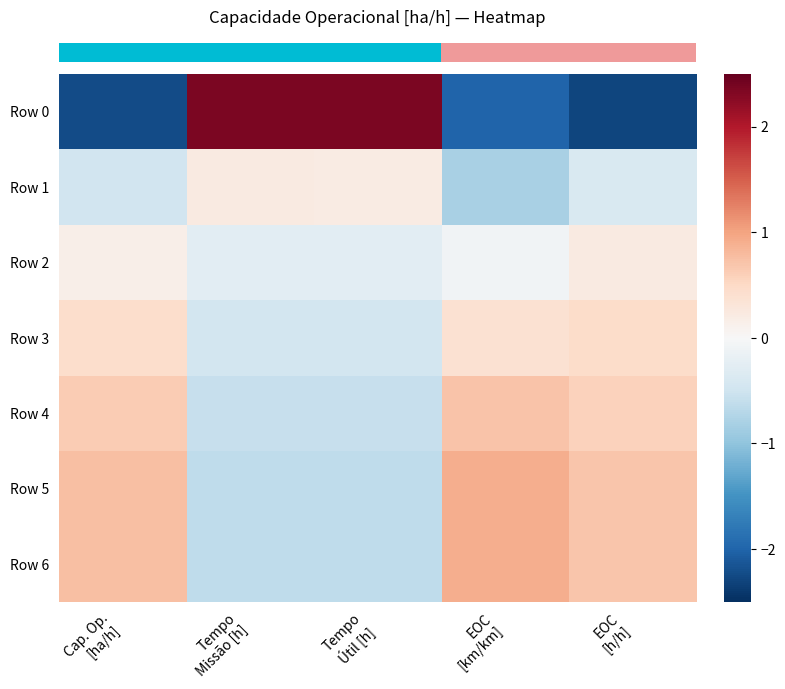

What is the greatest value displayed?

2.4